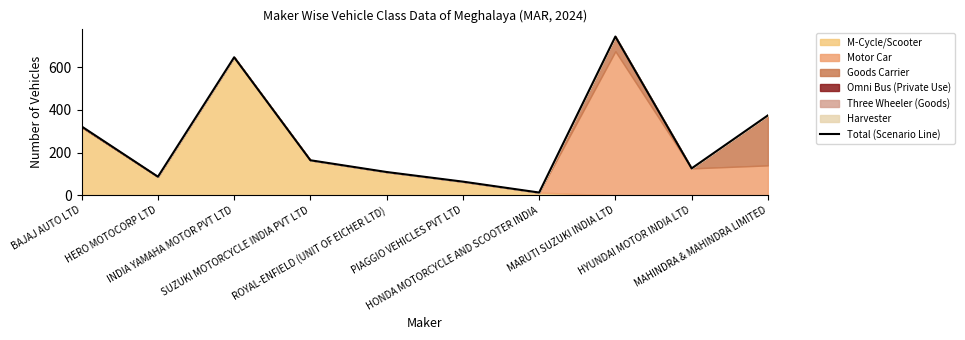

At which label does the data first exceed 164?

BAJAJ AUTO LTD